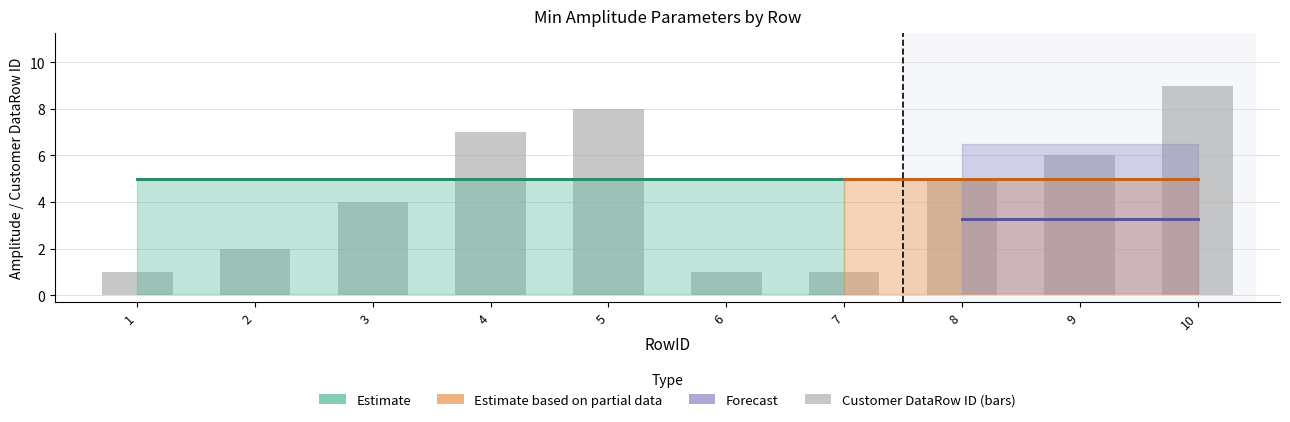

Which category has the lowest value across all series?

1